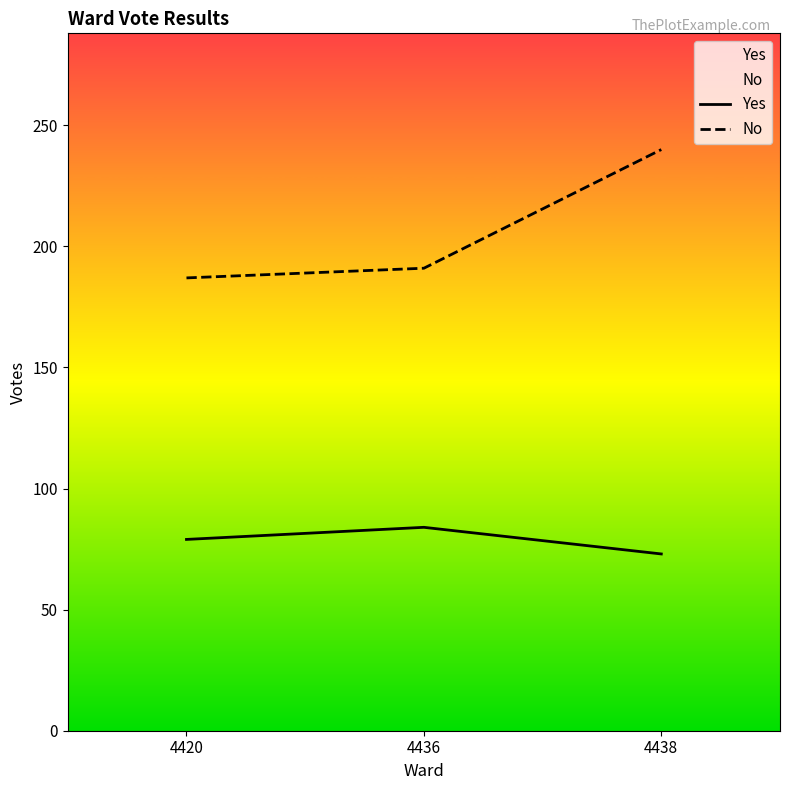

What is the approximate value of Yes at 4438, to the nearest 5?

75